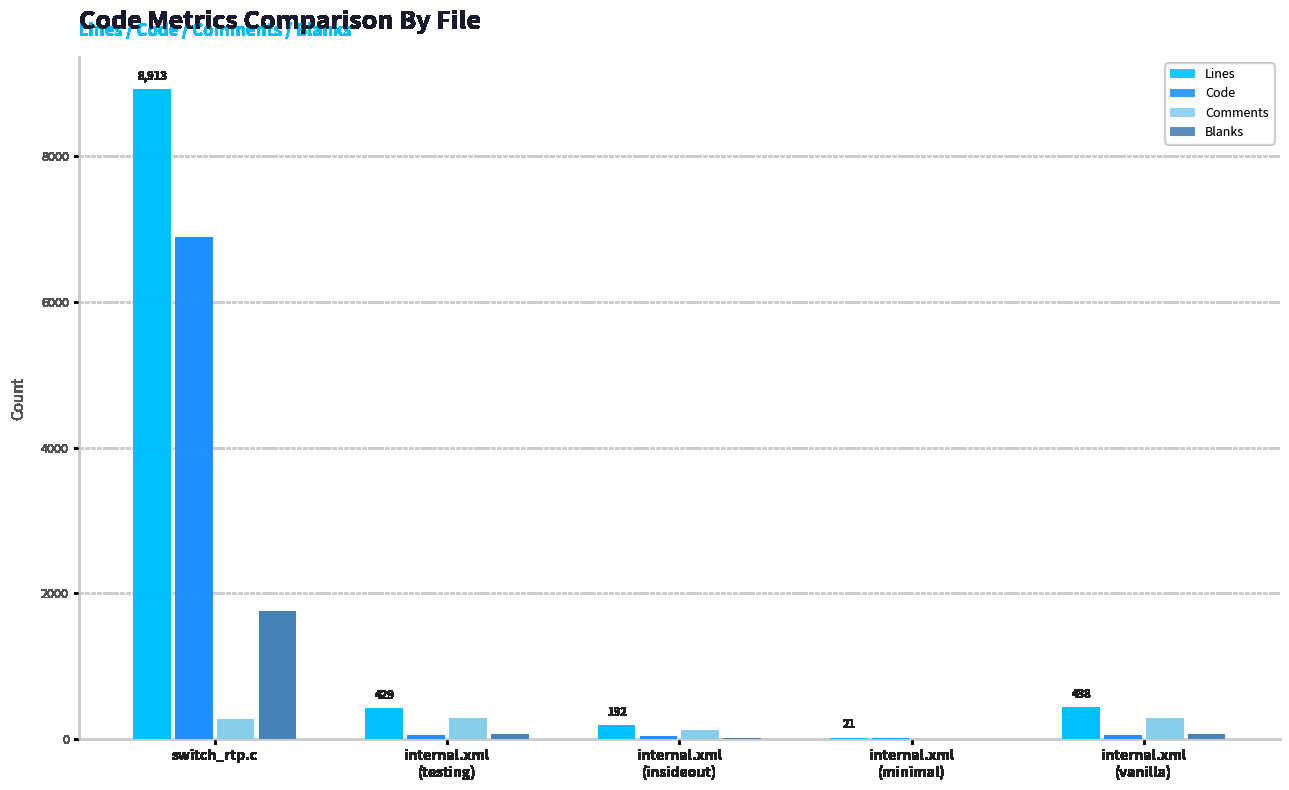

Which series has the largest total across all categories?

Lines